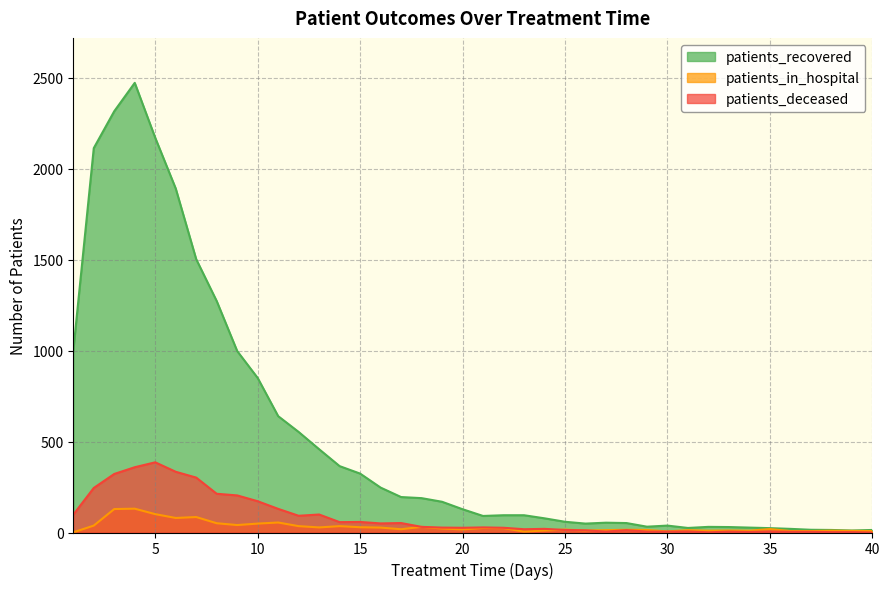

Does the chart have visible grid lines?

Yes